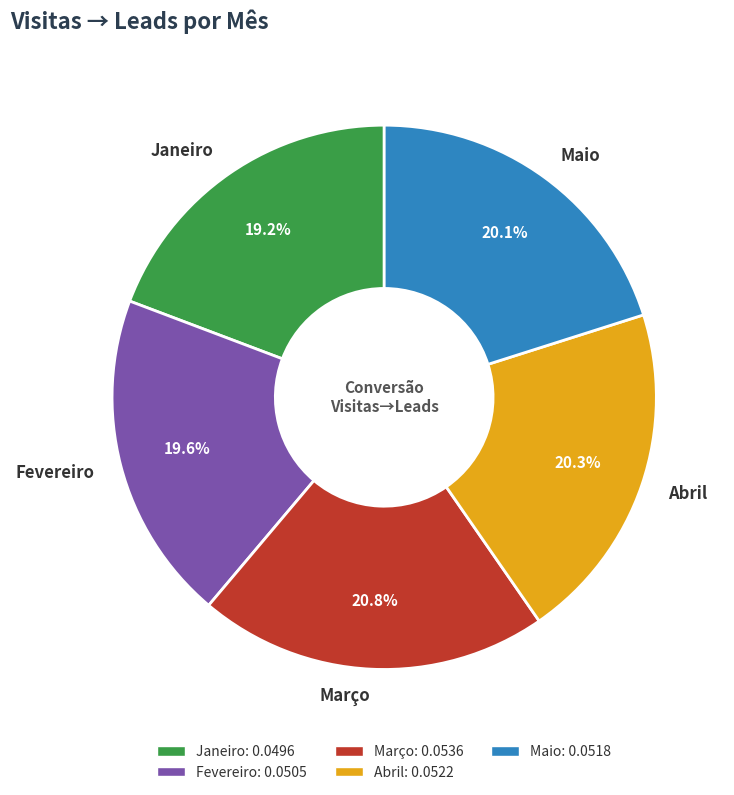

What percentage do Fevereiro and Abril together represent?

39.9%